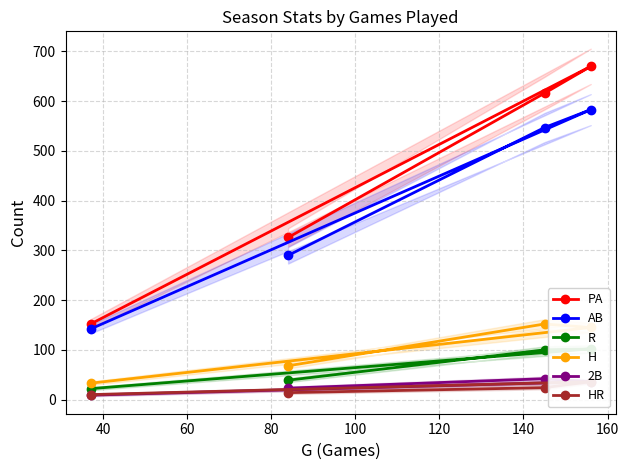

What is the difference between the second highest and second lowest values in the R series?

61